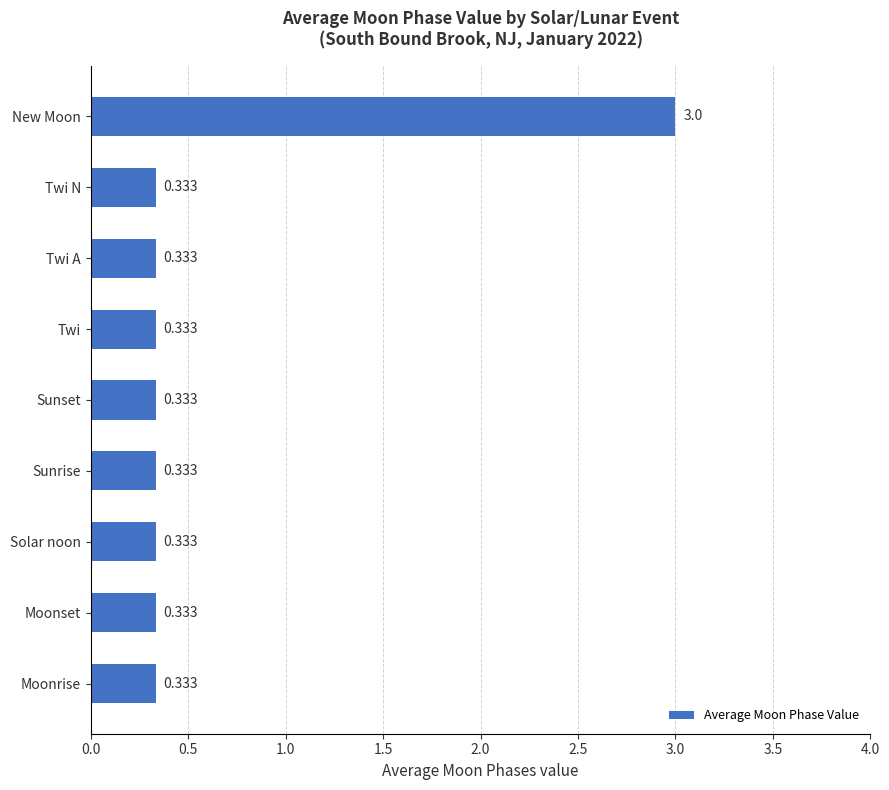

What is the average value?

0.6